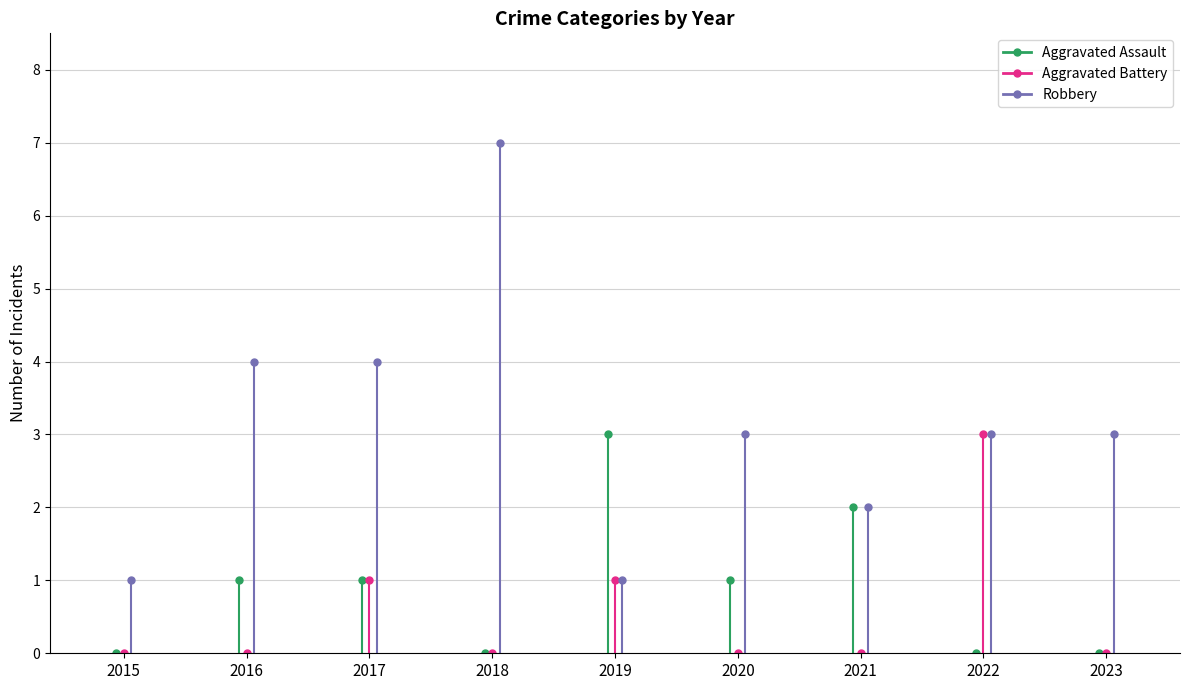

How many distinct data groups are displayed?

3